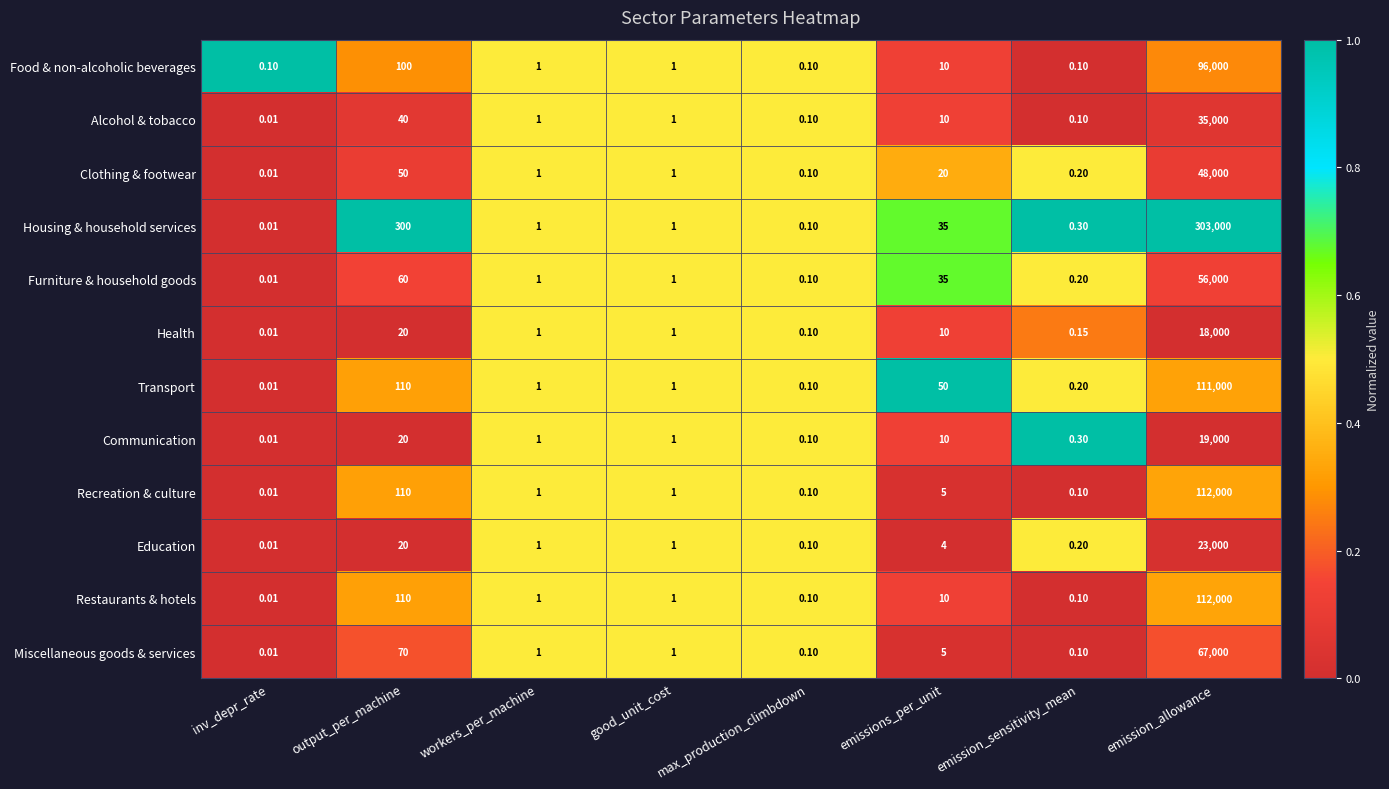

Which label corresponds to the largest value in the chart?

emission_allowance